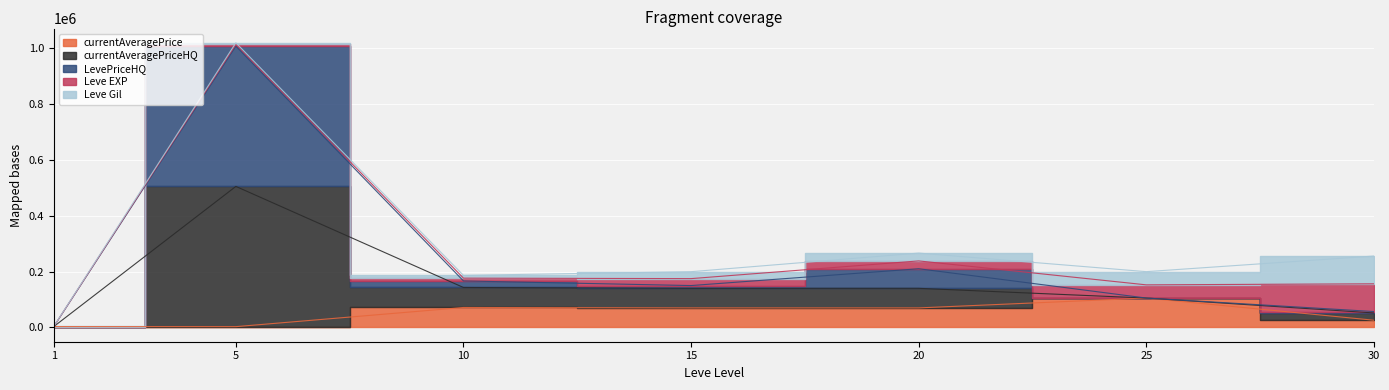

True or false: currentAveragePrice and LevePriceHQ cross at least once.

False